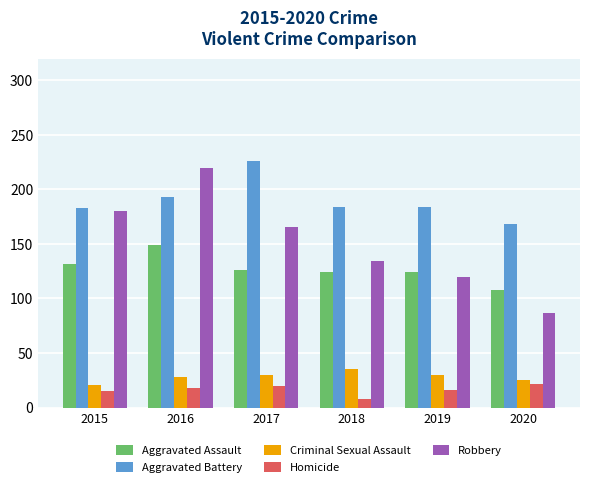

Which series has the largest range (max minus min)?

Robbery